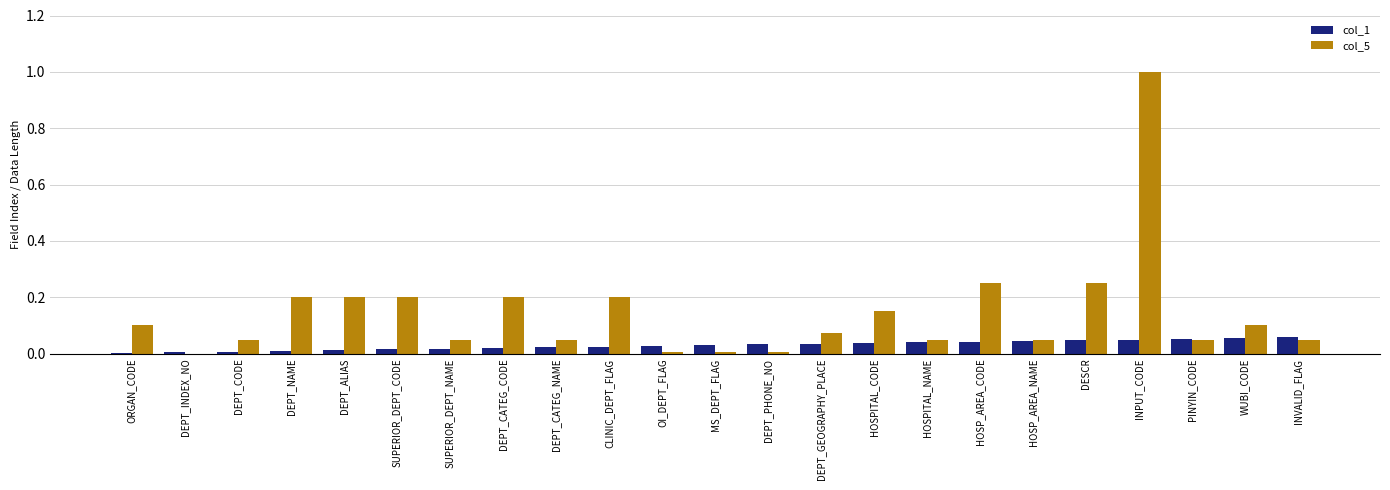

Is the value of col_1 at WUBI_CODE greater than the value of col_5 at DEPT_GEOGRAPHY_PLACE?

No